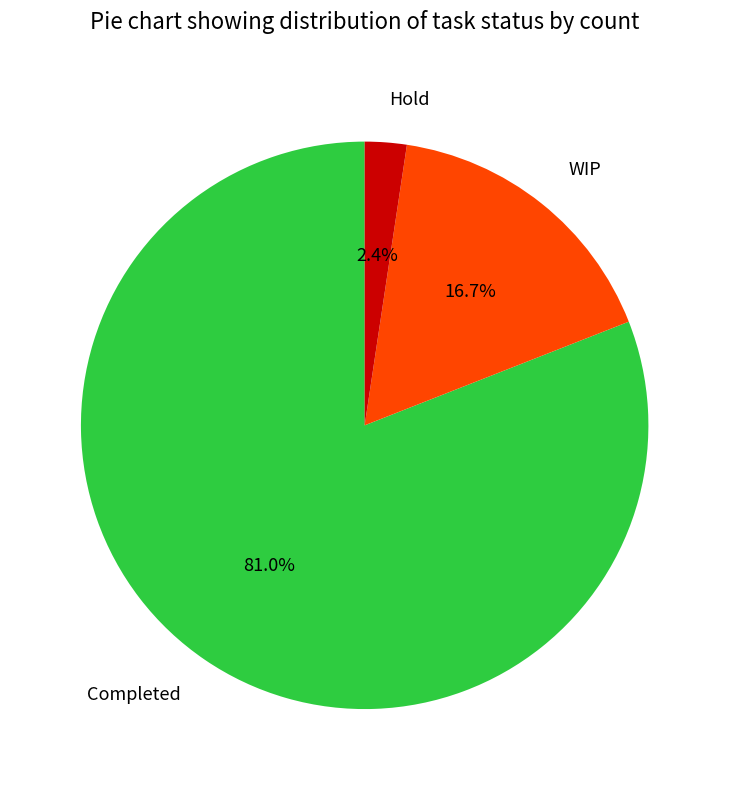

How many segments does this pie chart have?

3